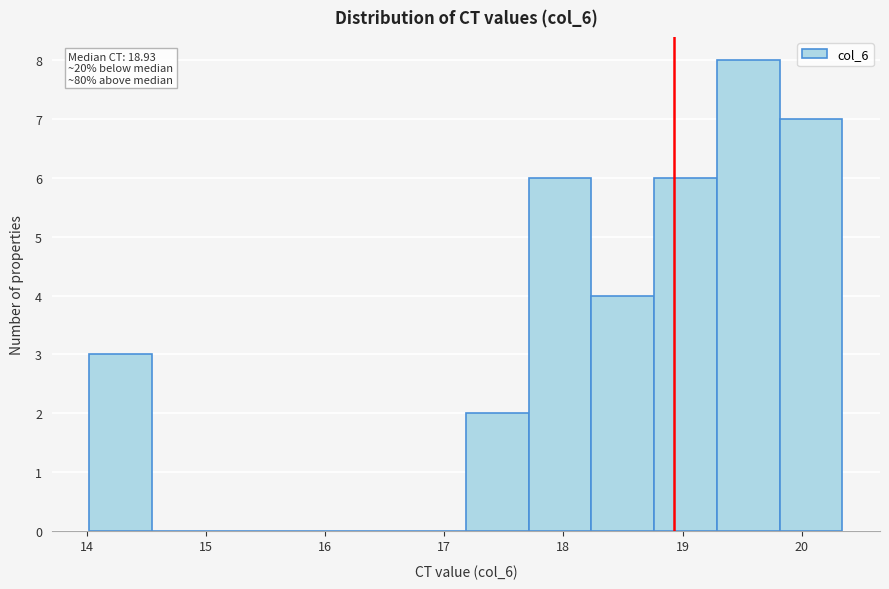

Over which range of the x-axis is the bar tallest?

19.3 to 19.8